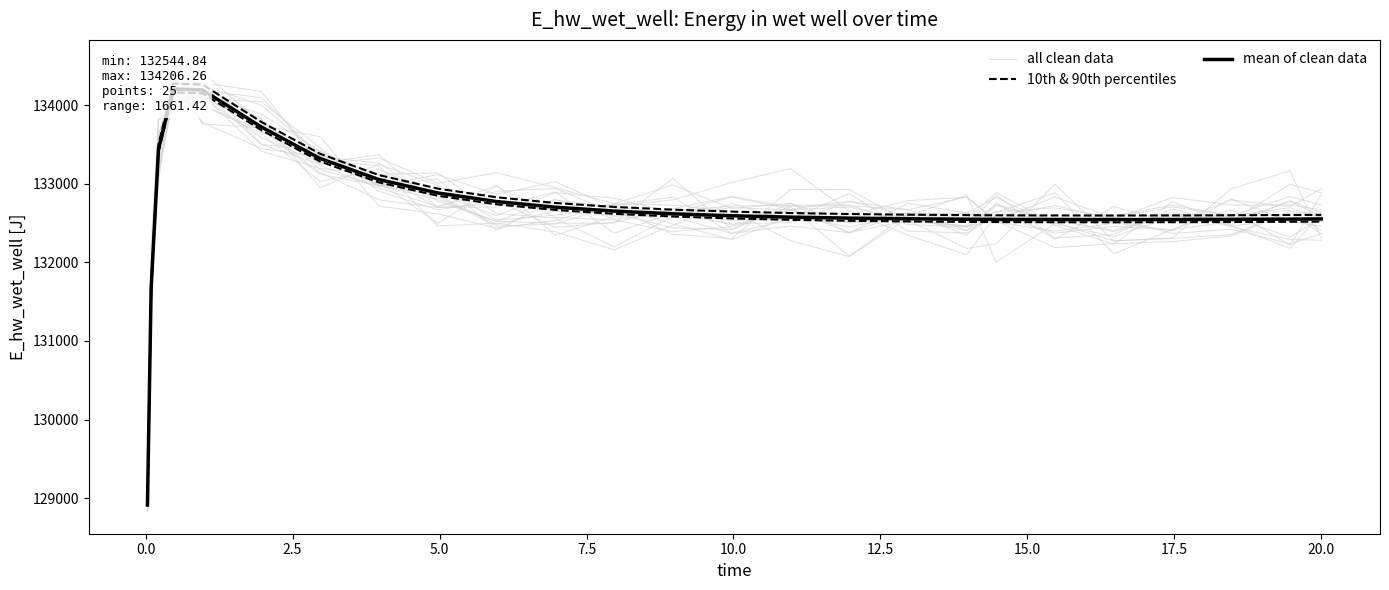

Reading left to right, transcribe all the data shown in this chart.

all clean data: 128977.8	131453.6	133600.8	134405.4	133781.3	133447.6	133349.0	132987.2	132880.4	132594.1	132888.5	132817.6	132632.3	132832.4	132675.1	132381.7	132633.1	132346.3	132733.5	132534.8	132505.7	132401.6	132806.7	132518.3	132462.3
10th & 90th percentiles: 128929.1	131717.3	133503.1	134275.1	134263.0	133787.3	133381.9	133111.5	132939.6	132829.2	132756.1	132706.2	132671.3	132646.4	132628.6	132616.0	132607.3	132601.6	132599.7	132597.5	132597.0	132598.0	132600.1	132603.2	132605.3
mean of clean data: 128913.2	131673.8	133442.0	134206.3	134194.3	133723.3	133321.9	133054.2	132884.0	132774.7	132702.3	132653.0	132618.4	132593.7	132576.1	132563.6	132555.0	132549.4	132547.5	132545.3	132544.8	132545.8	132547.9	132551.0	132553.0